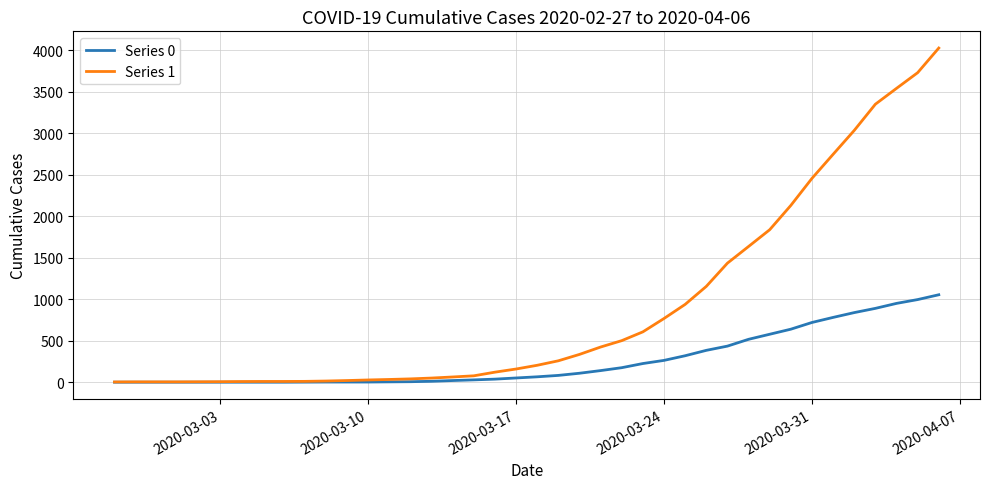

Does the chart display data point markers on the line(s)?

No